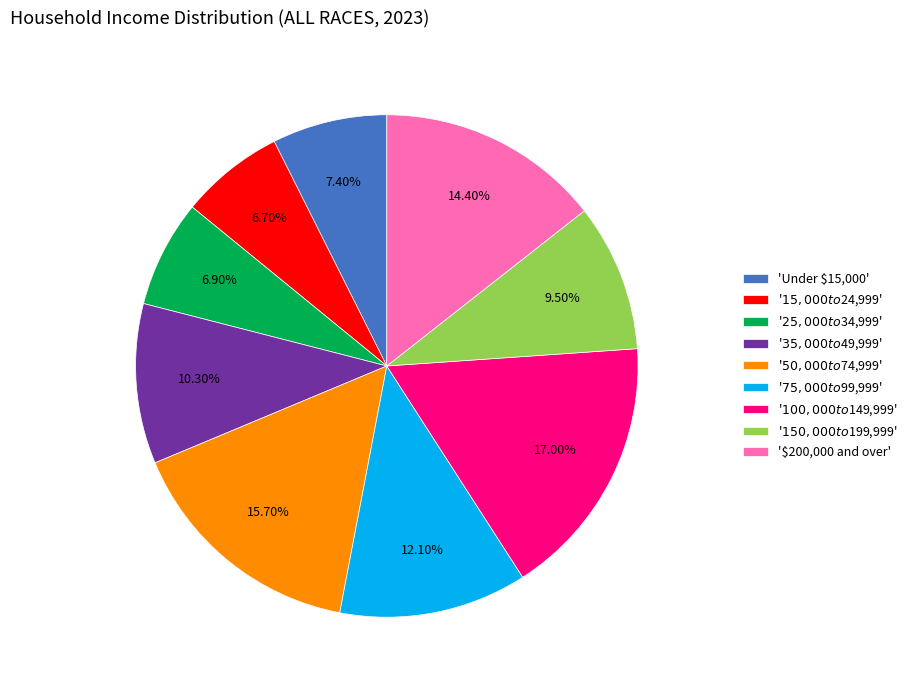

Is there a majority slice in this chart?

No